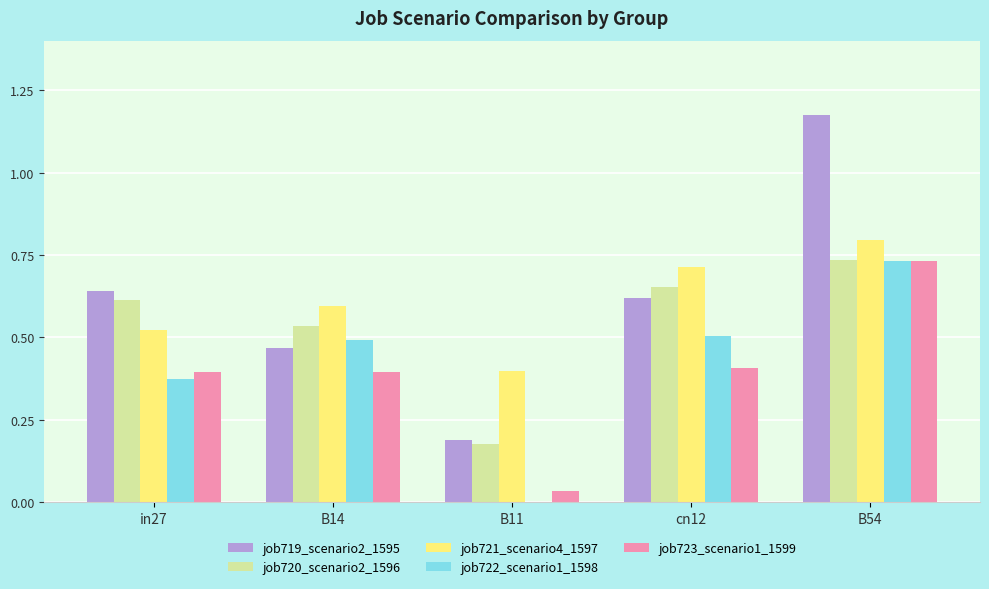

What is the total value across all series at B11?

0.8